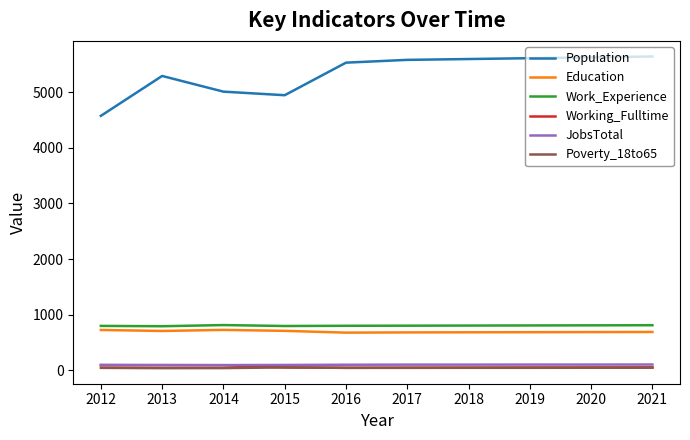

True or false: Education and Population intersect in this chart.

False